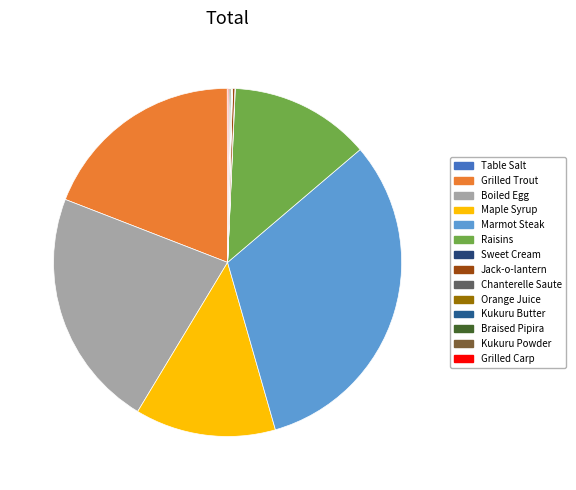

Count the number of slices in the pie.

14